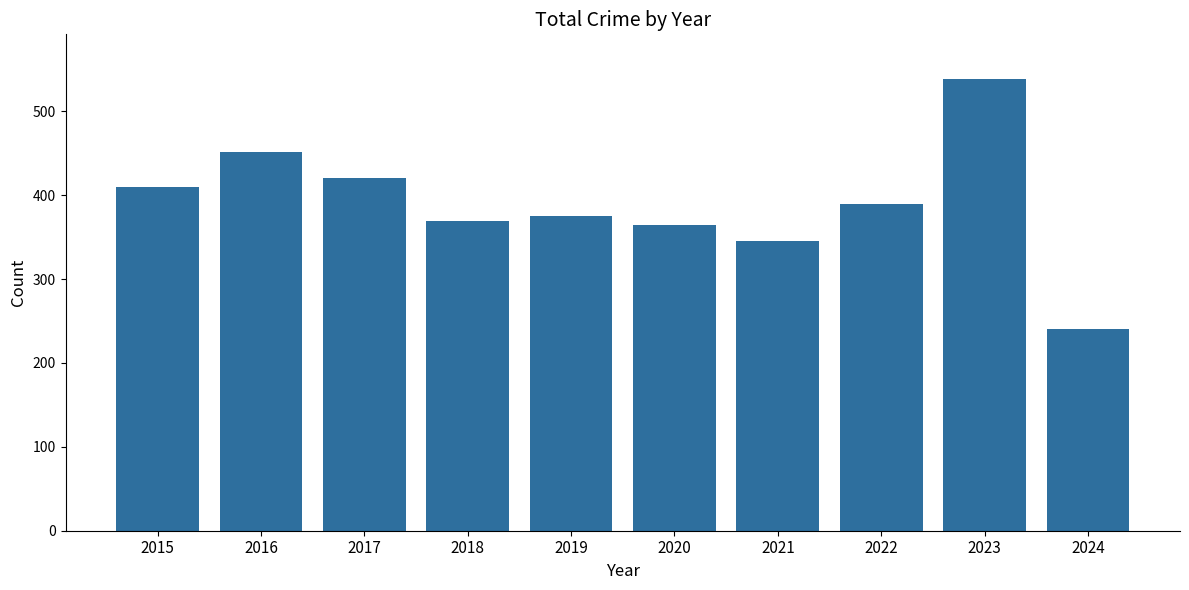

What is the minimum value shown in the chart?

240